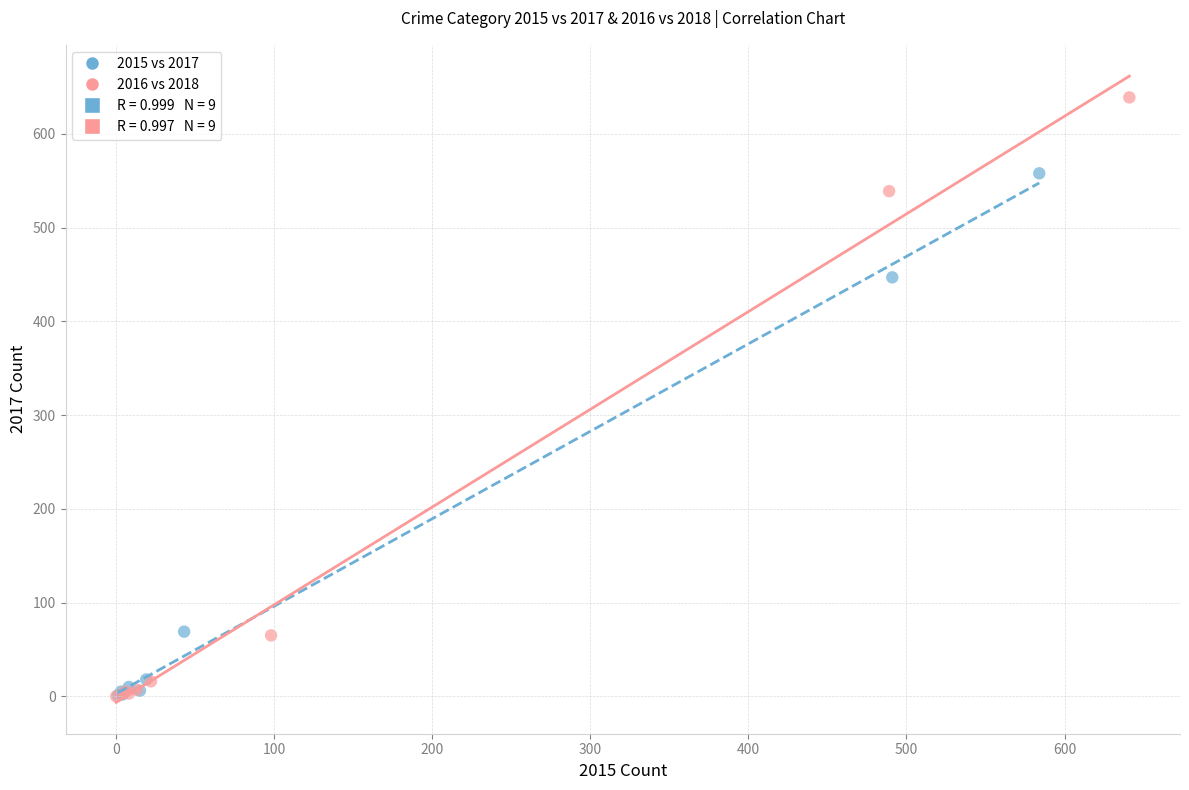

Which series has the largest Y range (max minus min)?

2016 vs 2018